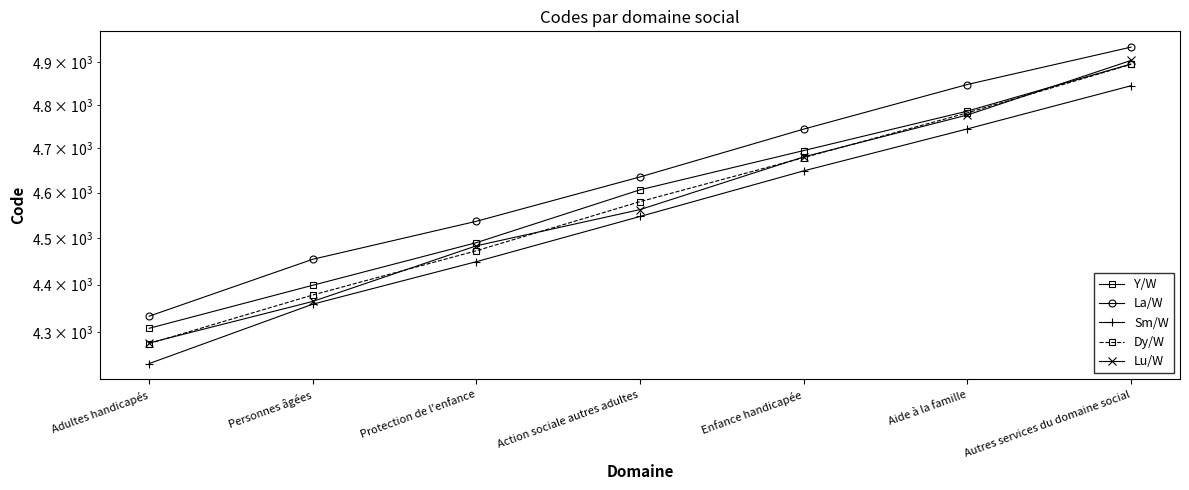

Reading left to right, list all the values displayed in this chart.

Y/W: Adultes handicapés=4308.0	Personnes âgées=4398.6	Protection de l'enfance=4490.3	Action sociale autres adultes=4606.5	Enfance handicapée=4694.8	Aide à la famille=4785.2	Autres services du domaine social=4895.4
La/W: Adultes handicapés=4333.4	Personnes âgées=4454.3	Protection de l'enfance=4536.9	Action sociale autres adultes=4635.3	Enfance handicapée=4743.7	Aide à la famille=4847.3	Autres services du domaine social=4935.6
Sm/W: Adultes handicapés=4235.1	Personnes âgées=4358.6	Protection de l'enfance=4449.1	Action sociale autres adultes=4547.4	Enfance handicapée=4648.9	Aide à la famille=4744.2	Autres services du domaine social=4844.3
Dy/W: Adultes handicapés=4276.3	Personnes âgées=4378.0	Protection de l'enfance=4472.7	Action sociale autres adultes=4580.2	Enfance handicapée=4678.8	Aide à la famille=4781.1	Autres services du domaine social=4894.7
Lu/W: Adultes handicapés=4277.6	Personnes âgées=4364.4	Protection de l'enfance=4483.4	Action sociale autres adultes=4562.6	Enfance handicapée=4680.4	Aide à la famille=4776.2	Autres services du domaine social=4903.9